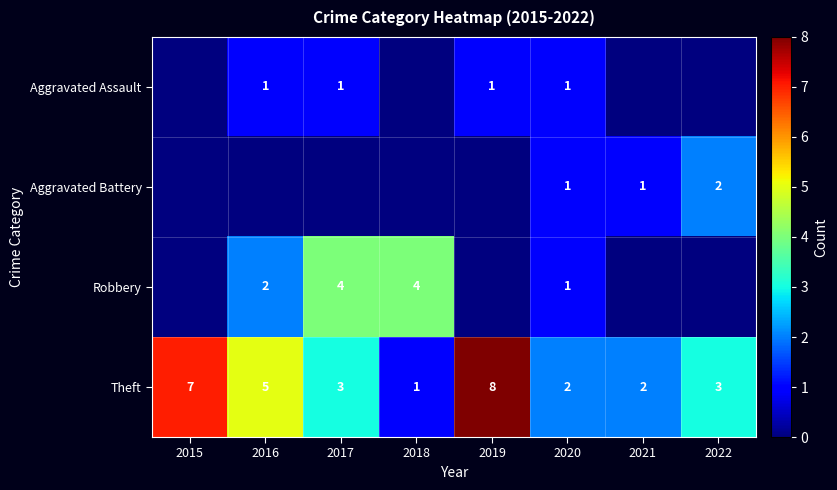

What is the maximum value shown in the chart?

8